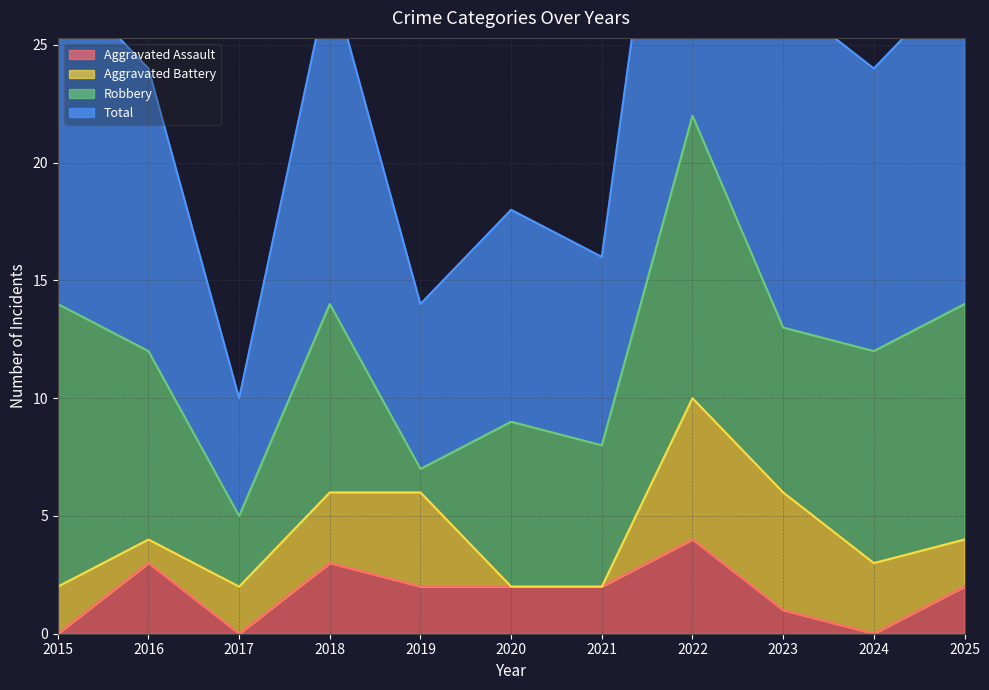

Is it true that Aggravated Assault equals 3 at 2025?

False